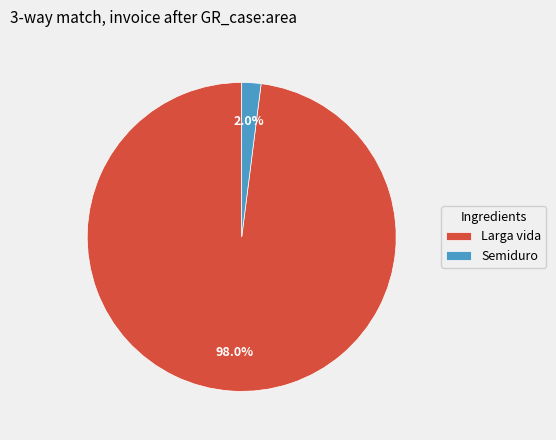

The Larga vida slice represents 36% of the pie. True or false?

False